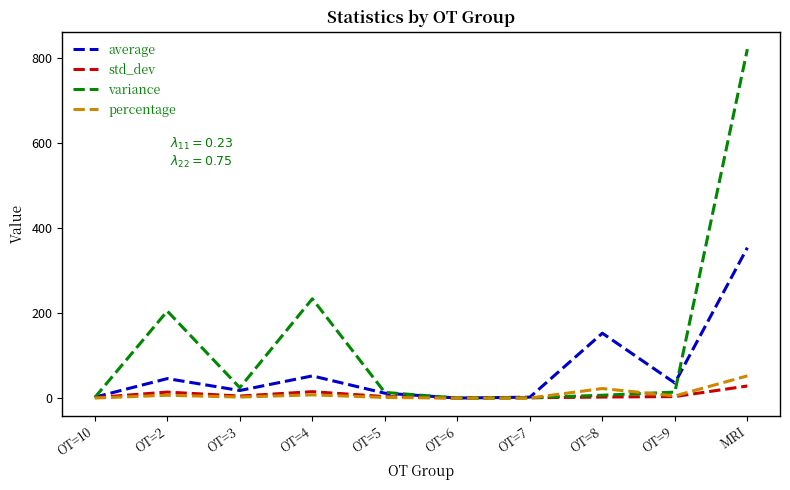

What is the highest value of the percentage series?

52.4